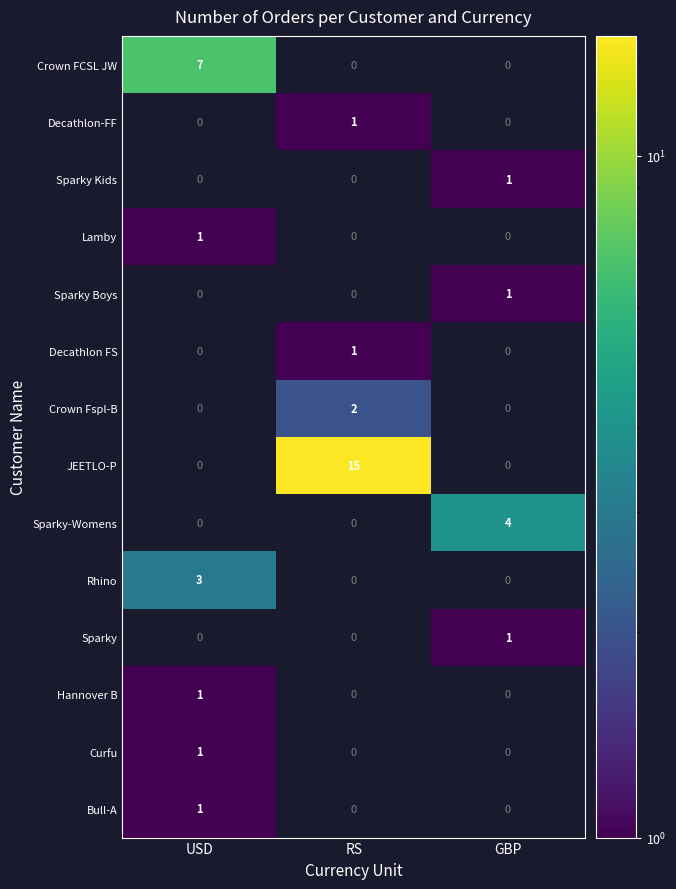

How many values in Curfu are above zero?

1